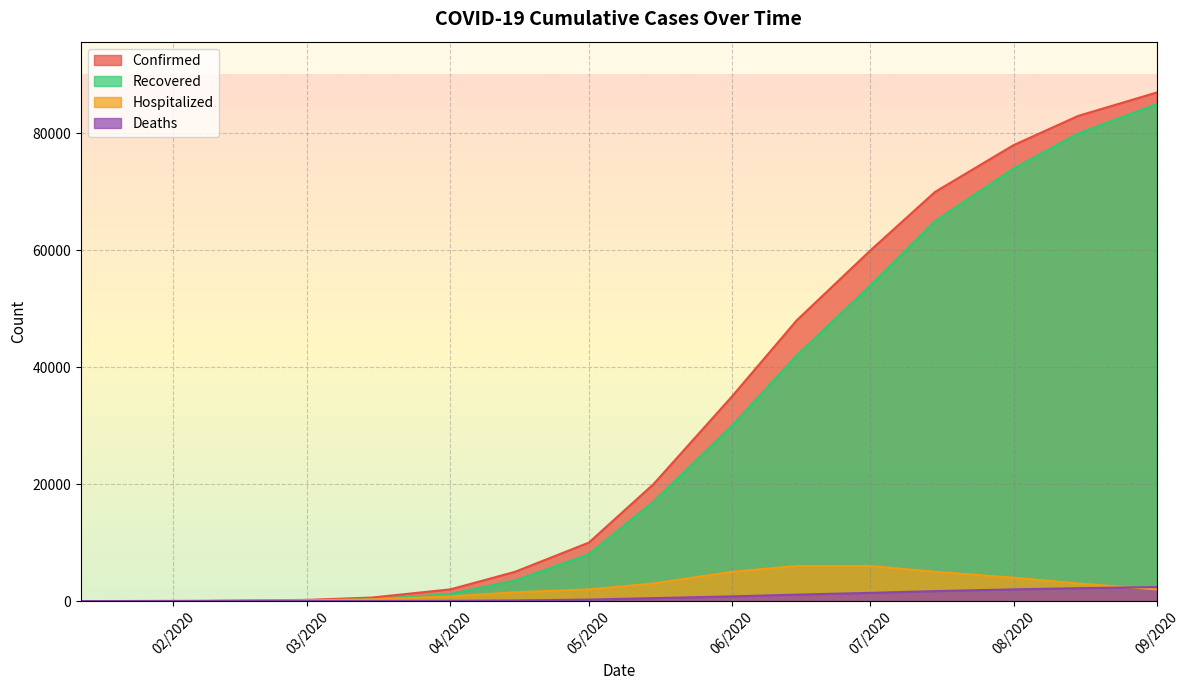

True or false: Deaths has more than 2 interior local peaks.

False